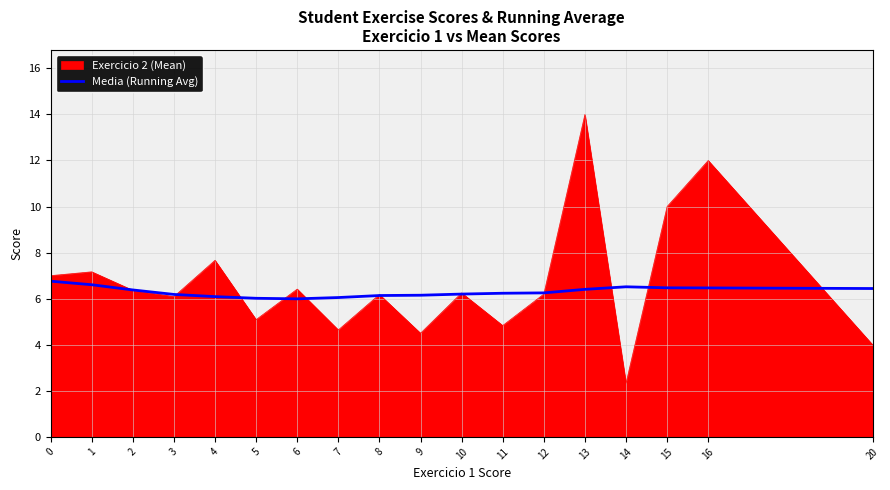

Is it true that Media (Running Avg) equals 1.3 at 10?

False